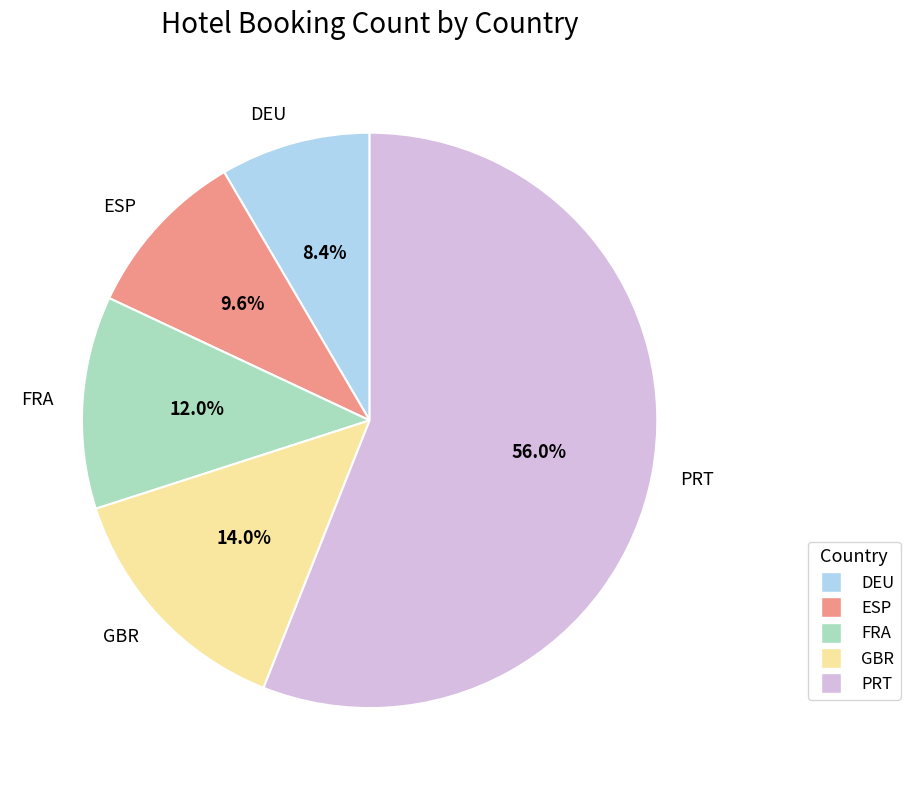

To the nearest percent, what portion does PRT represent?

56%